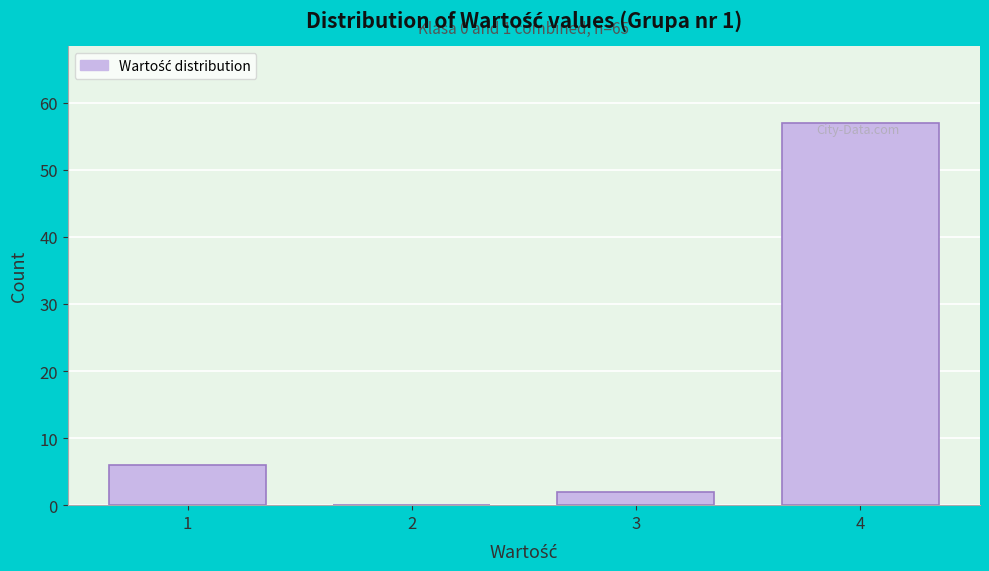

What is the sum of the values at 4 and 1?

63